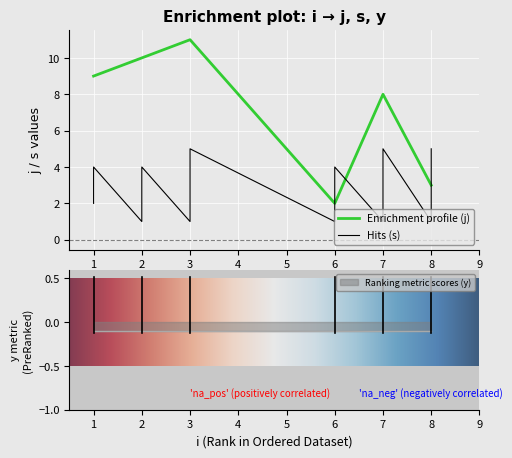

Reading left to right, extract all data points from this chart.

j: 9	9	9	10	10	11	11	11	11	11	2	2	8	8	8	8	8	3	3	3	3	3
s: 2	3	4	1	4	1	2	3	4	5	1	4	1	2	3	4	5	1	2	3	4	5